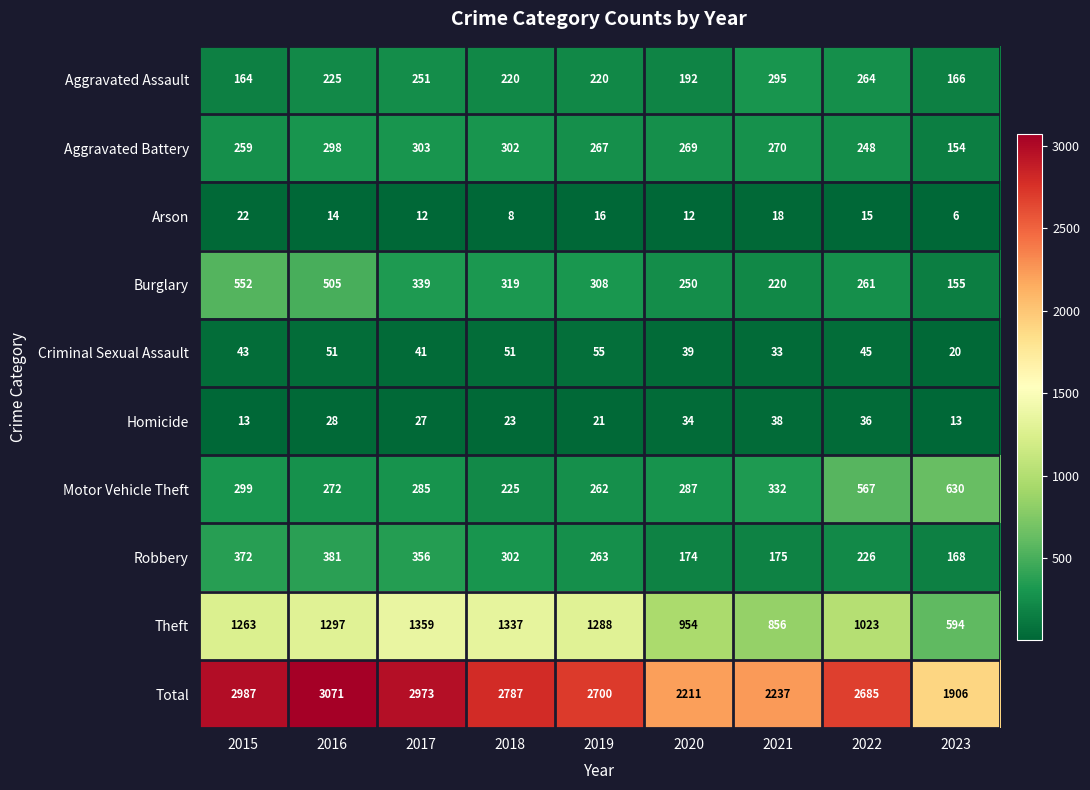

The value of Criminal Sexual Assault at 2021 is 8. True or false?

False